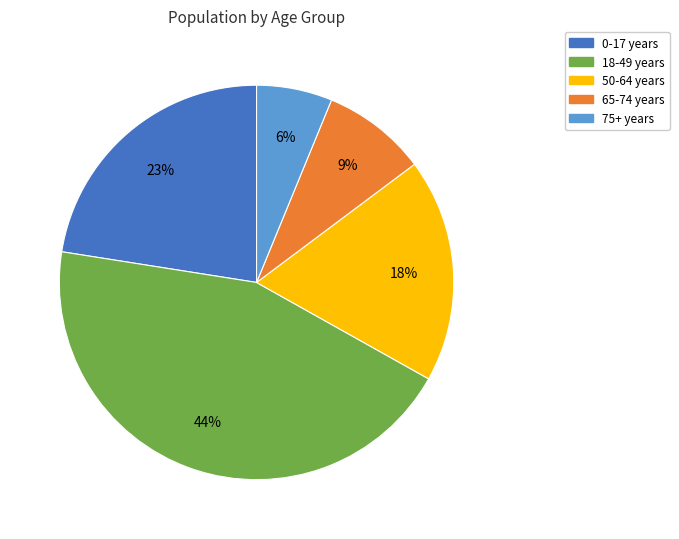

Is it true that 0-17 years is 23% of the pie?

True